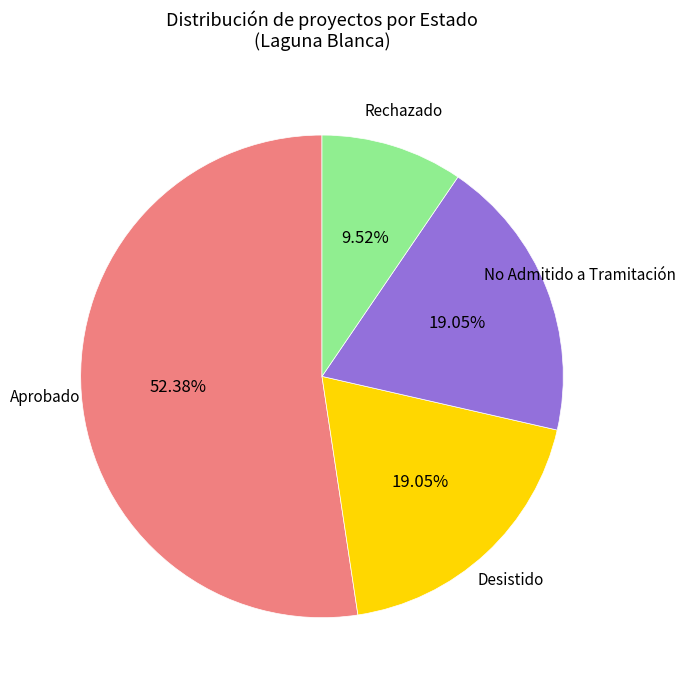

Is there any slice that represents more than half of the pie?

Yes